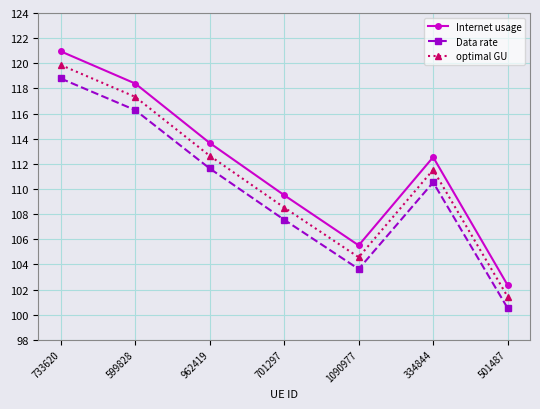

What is the difference between the highest and lowest values at 701297?

2.0